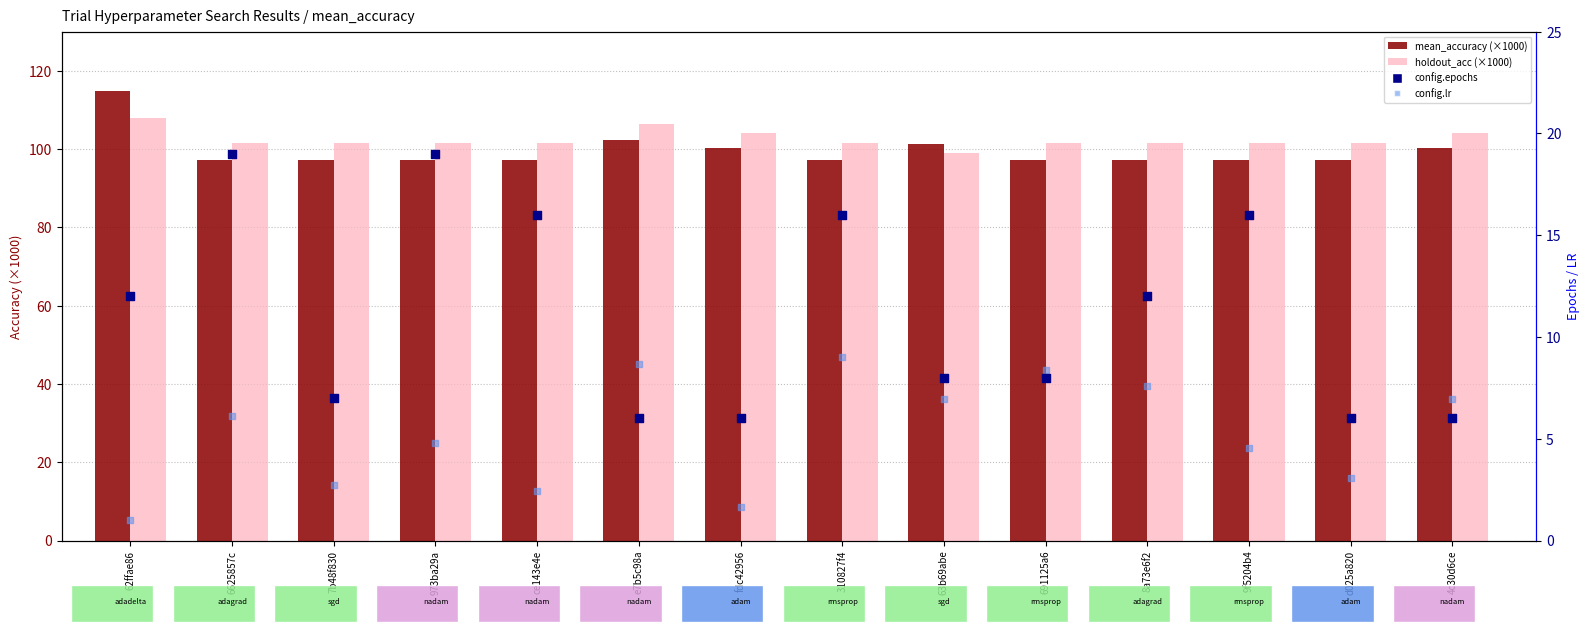

At which category is the sum across all series the highest?

62ffae86